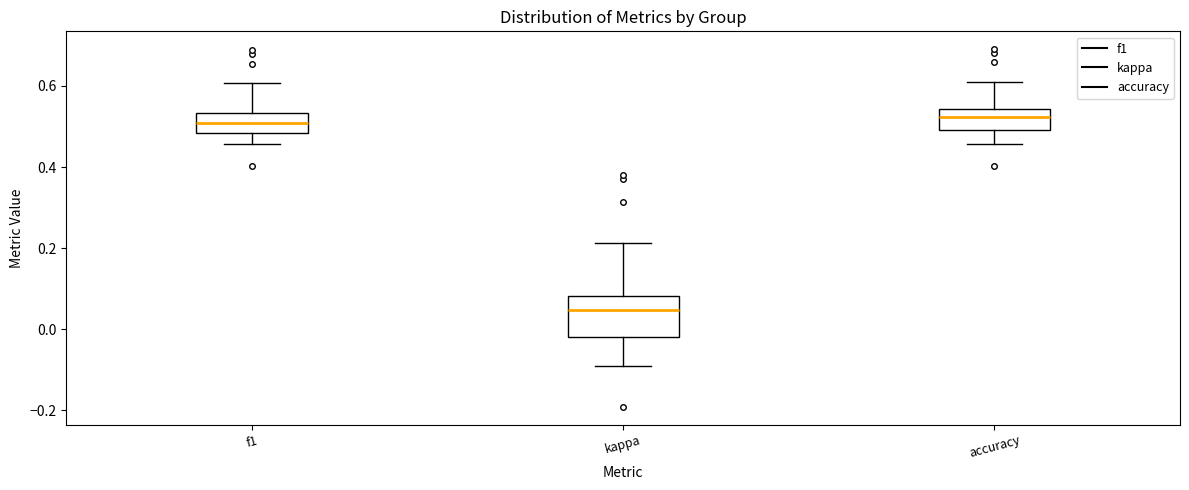

Where does the upper whisker of the box for kappa end on the y-axis? The values are not printed on the chart, so give them approximately, as read against the axis.

0.22